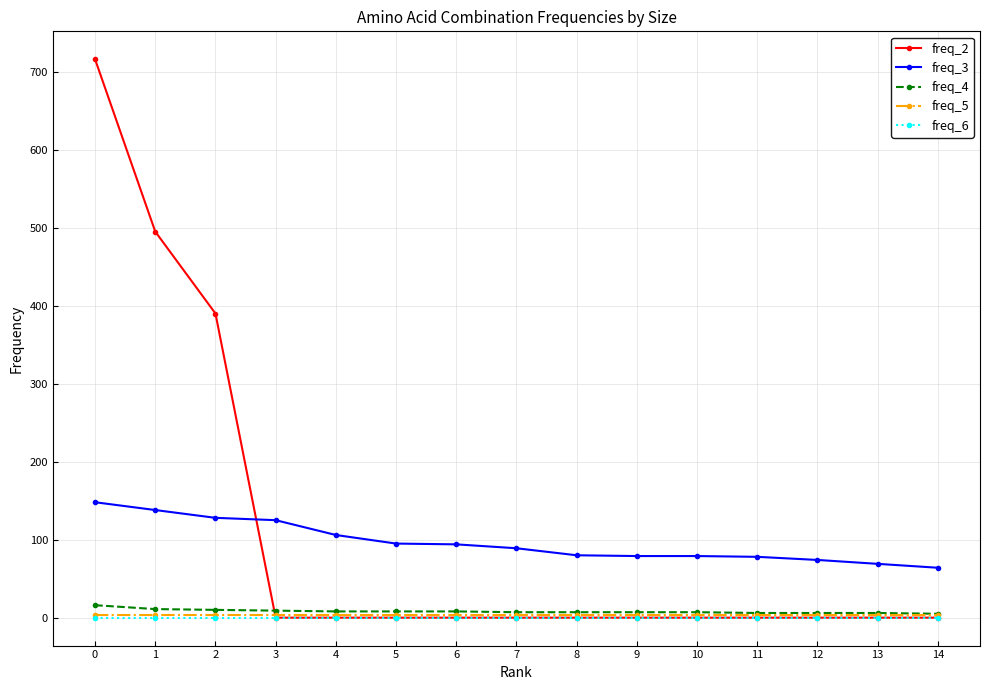

Which series has the largest range (max minus min)?

freq_2